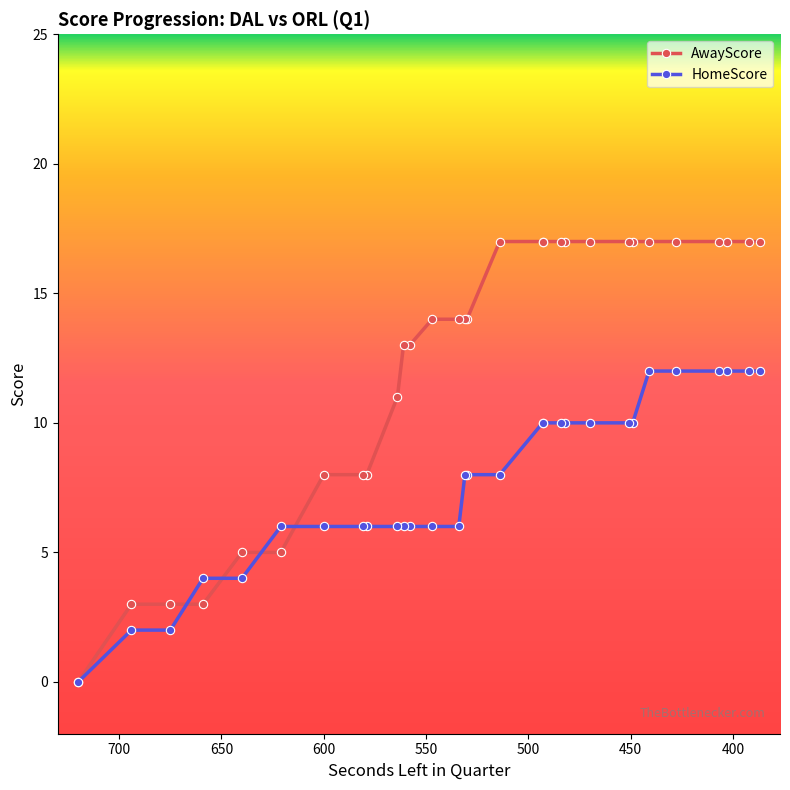

After their last crossing, which series has the higher values: AwayScore or HomeScore?

AwayScore